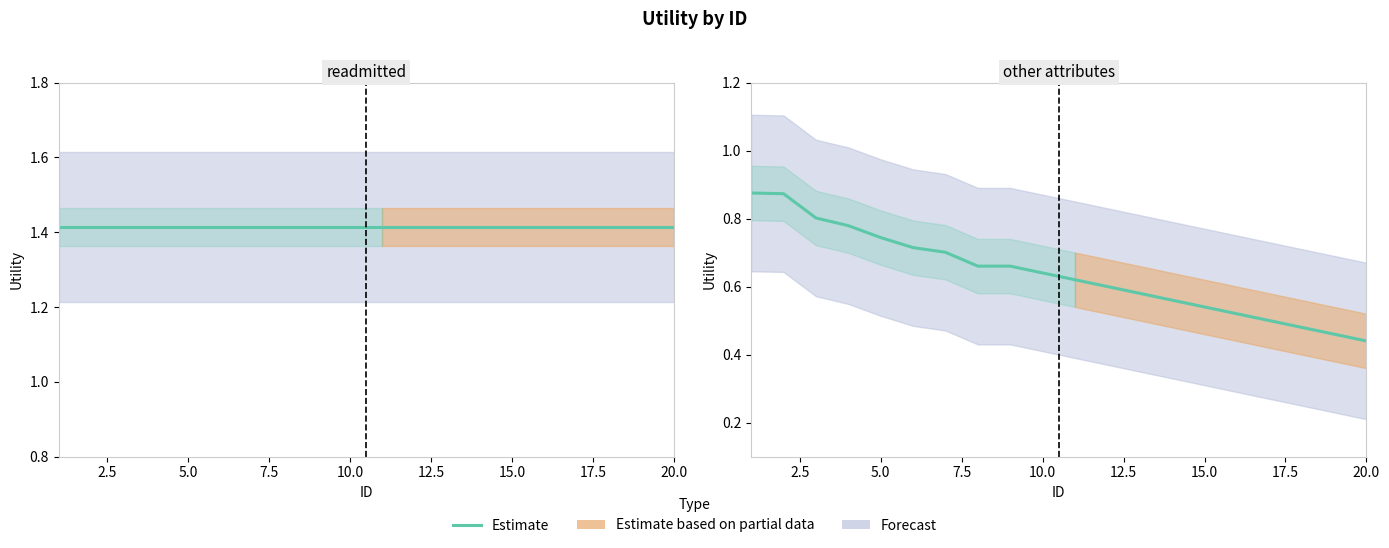

Reading left to right, extract all data points from this chart.

0.9	0.9	0.8	0.8	0.7	0.7	0.7	0.7	0.7	0.6	0.6	0.6	0.6	0.6	0.5	0.5	0.5	0.5	0.5	0.4